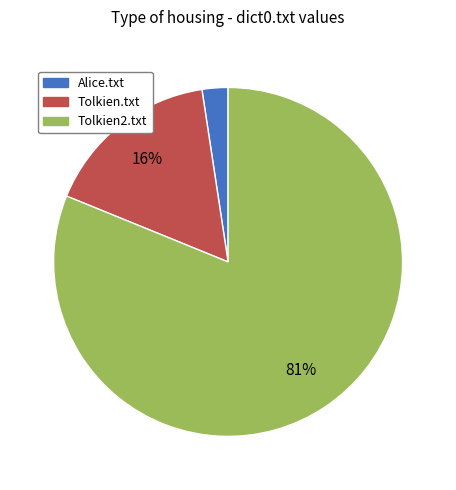

Combined, do Tolkien.txt and Alice.txt account for over 50%?

No